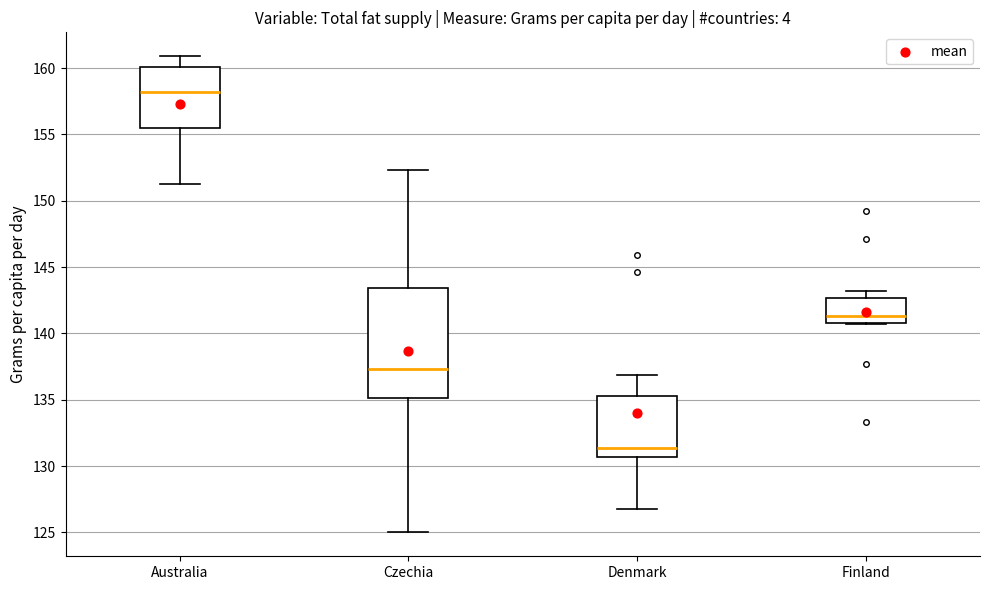

Reading left to right, read every box against the y-axis: the position of its median line, the range the box covers, and the ends of its whiskers. The values are not printed on the chart, so give them approximately, as read against the axis.

Australia: median 158.0, box 155.5 to 160.0, whiskers 151.5 to 161.0
Czechia: median 137.5, box 135.0 to 143.5, whiskers 125.0 to 152.5
Denmark: median 131.5, box 130.5 to 135.5, whiskers 127.0 to 137.0
Finland: median 141.5, box 141.0 to 142.5, whiskers 140.5 to 143.0